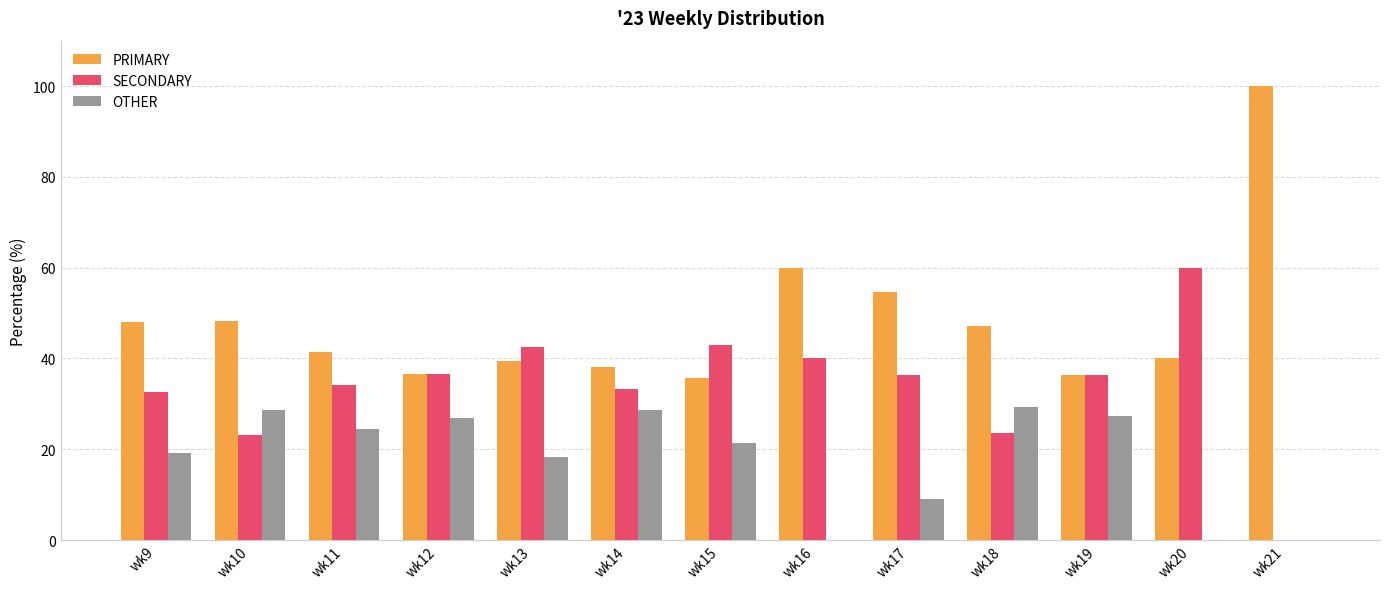

The value of OTHER at wk16 is 0.0. True or false?

True